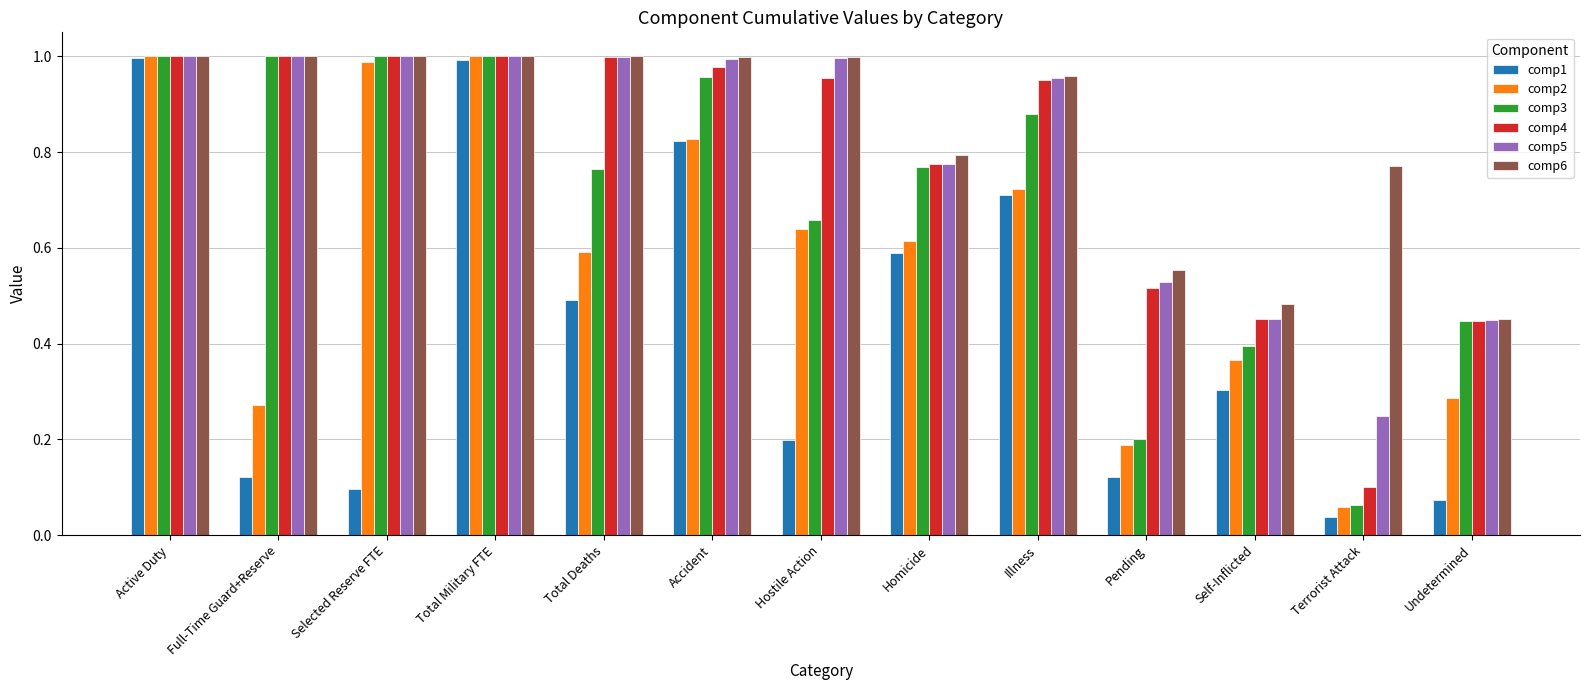

What is the sum of all comp2 values?

7.6